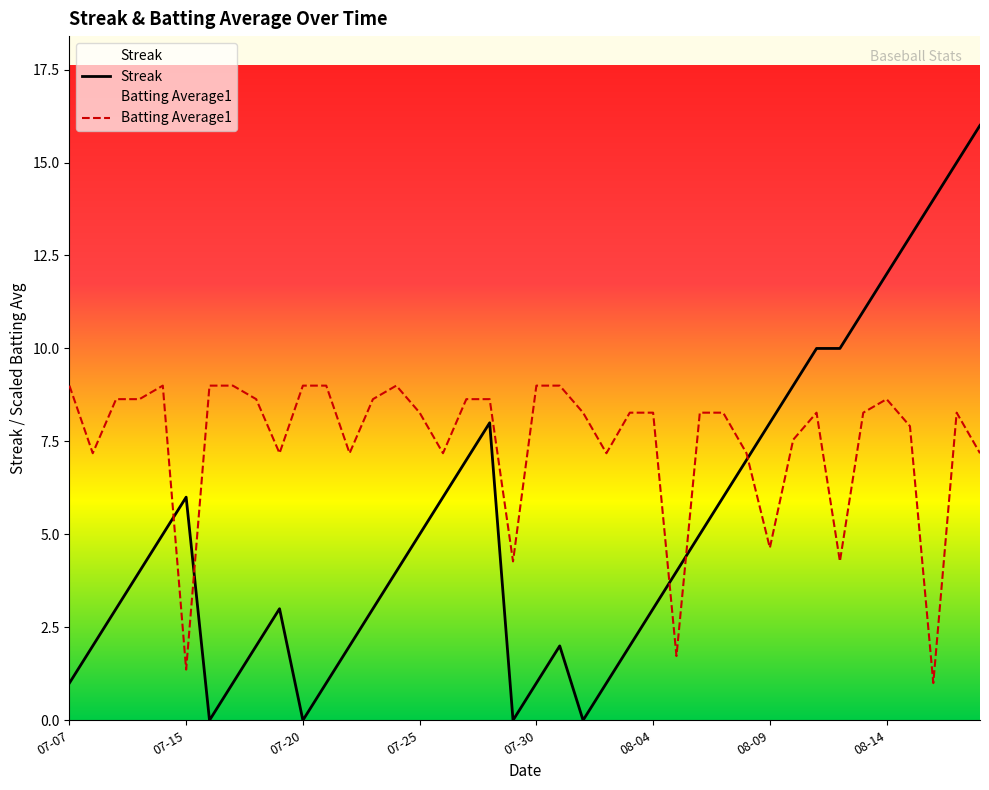

What is the total value across all series at 07-30?

10.0